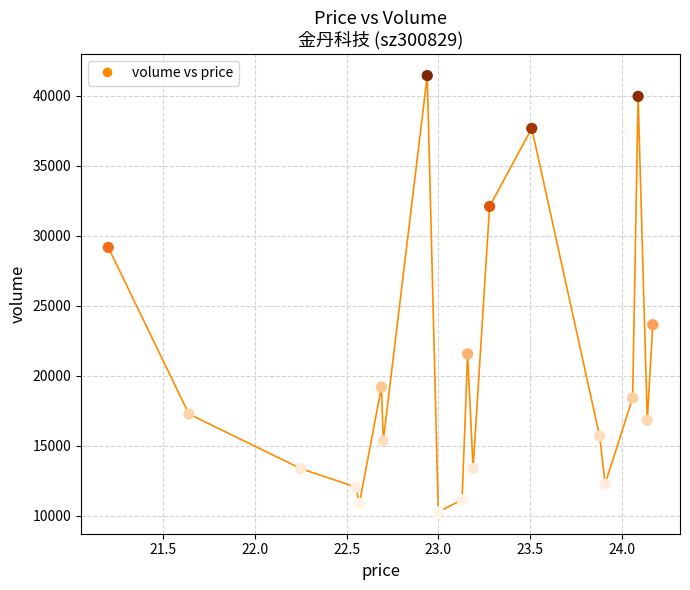

What Y value in the scatter plot is closest to 25870?

23658